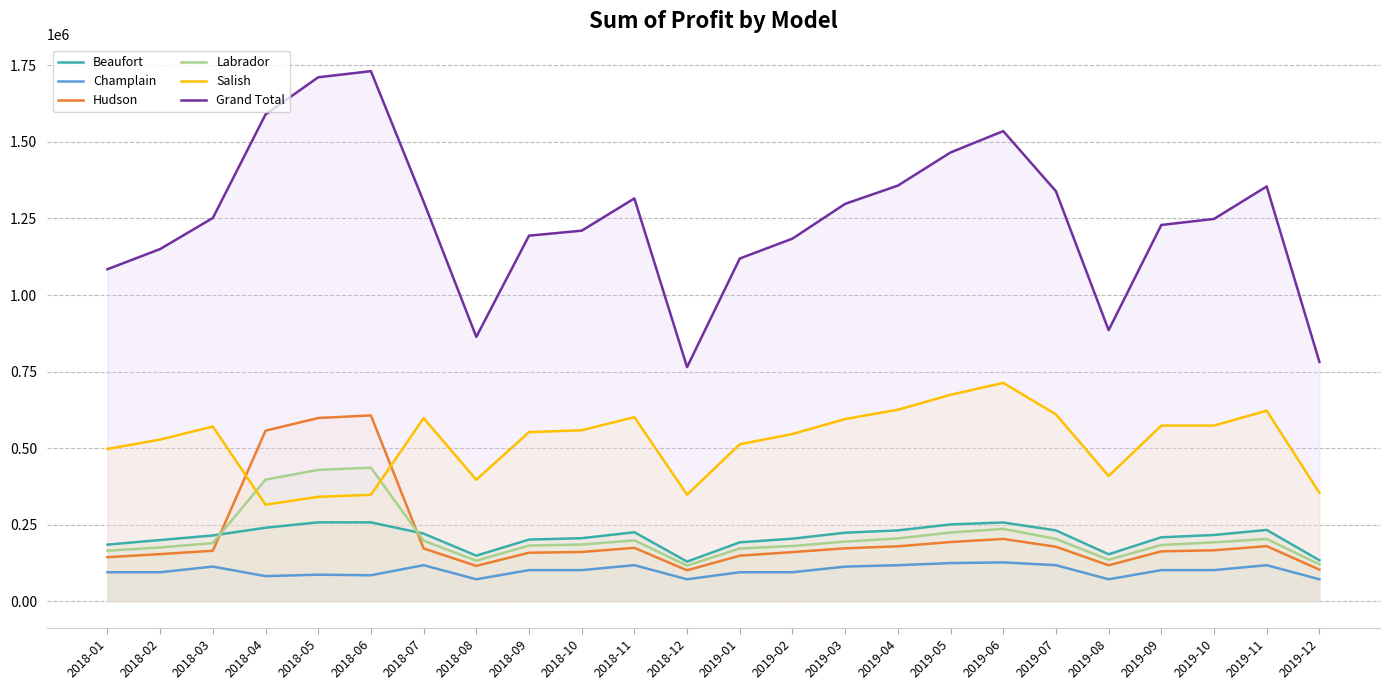

True or false: Labrador and Champlain cross at least once.

False